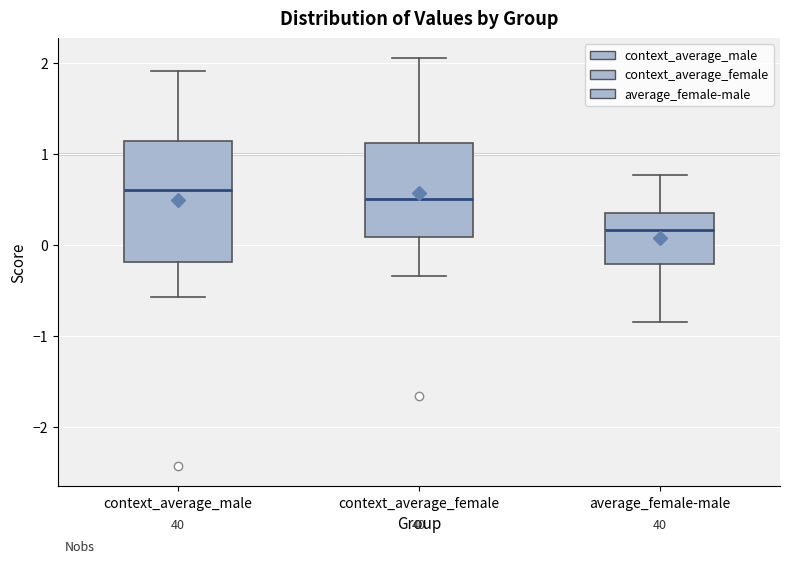

Where does the lower whisker of the box for average_female-male end on the y-axis? The values are not printed on the chart, so give them approximately, as read against the axis.

-0.9